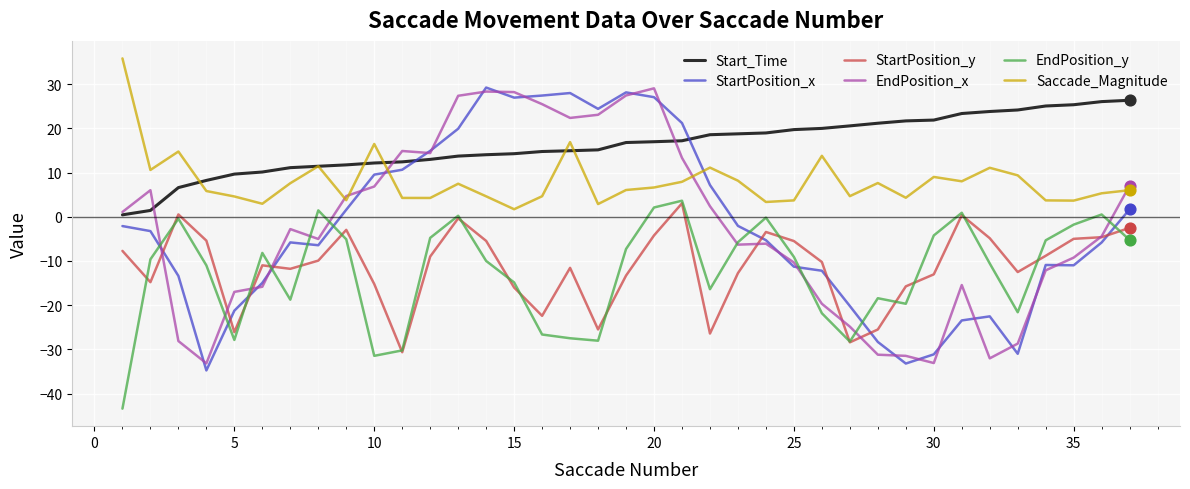

Which series has the largest total across all categories?

Start_Time